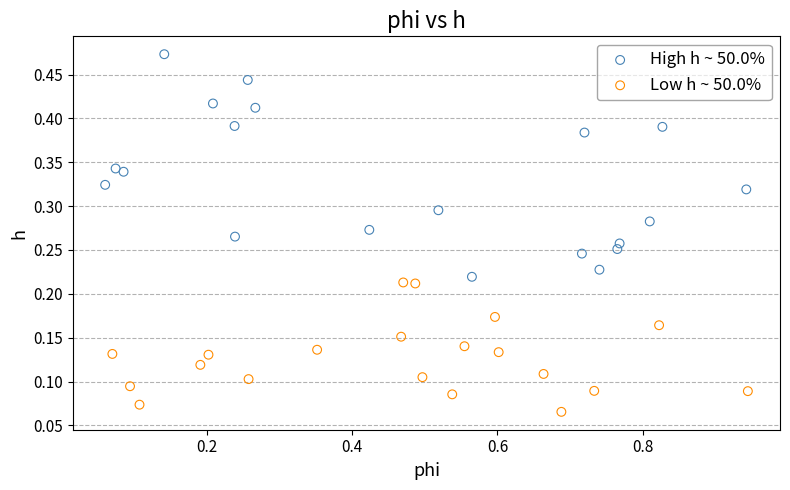

Which series contains the lowest Y value?

Low h ~ 50.0%